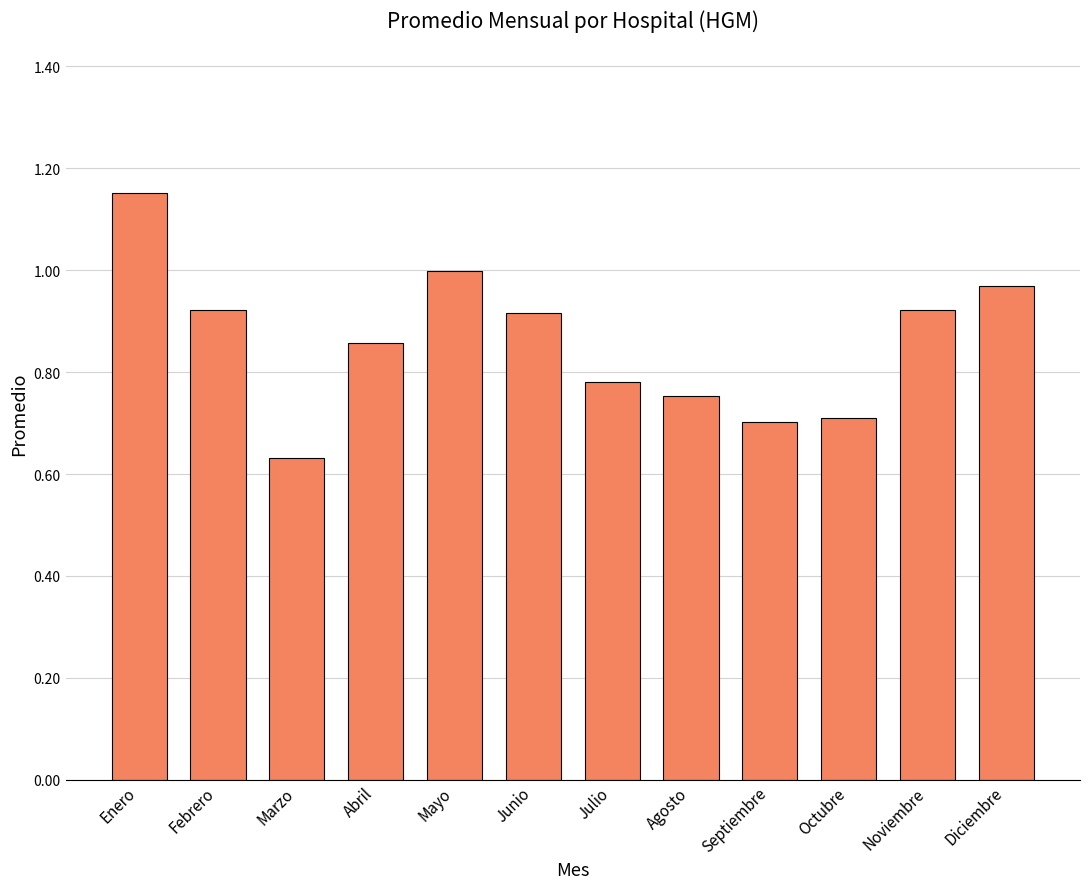

Which label corresponds to the smallest value in the chart?

Marzo